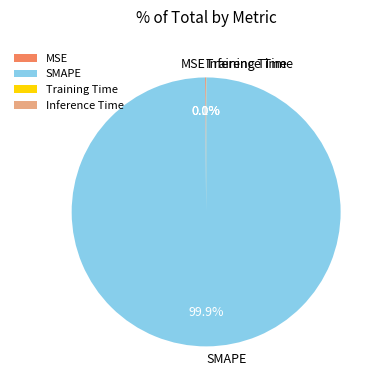

What percentage is the SMAPE slice, to the nearest percent?

100%